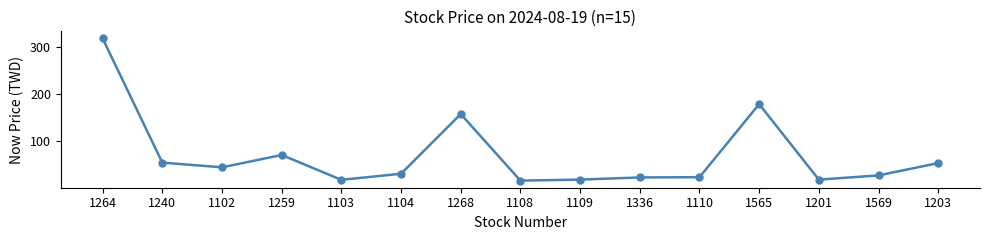

Where is the first local minimum?

1102